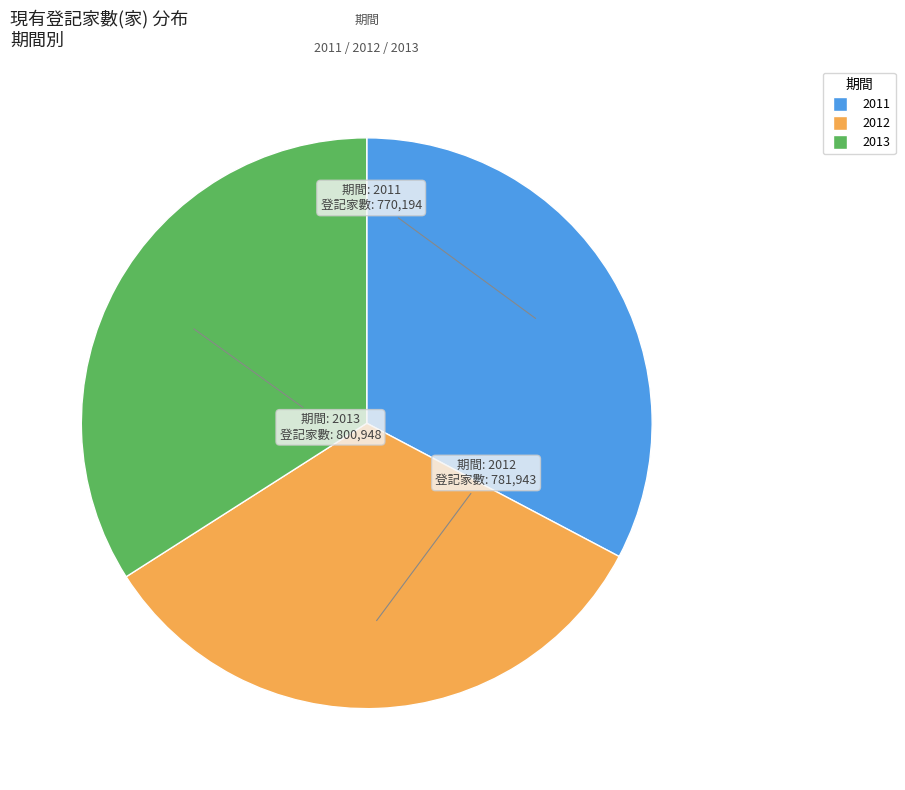

The 2011 slice represents 24% of the pie. True or false?

False